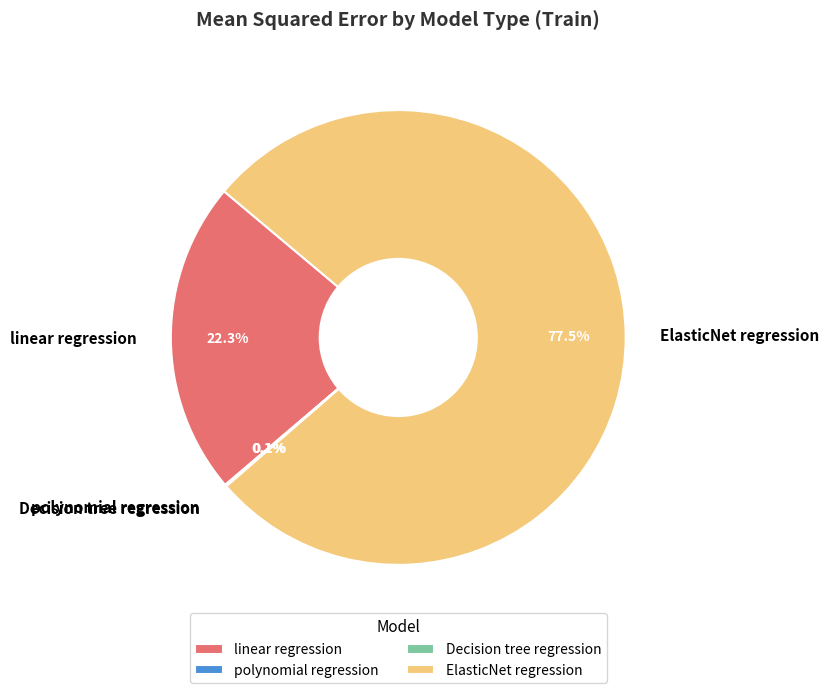

How much of the chart is everything except ElasticNet regression?

22.4%